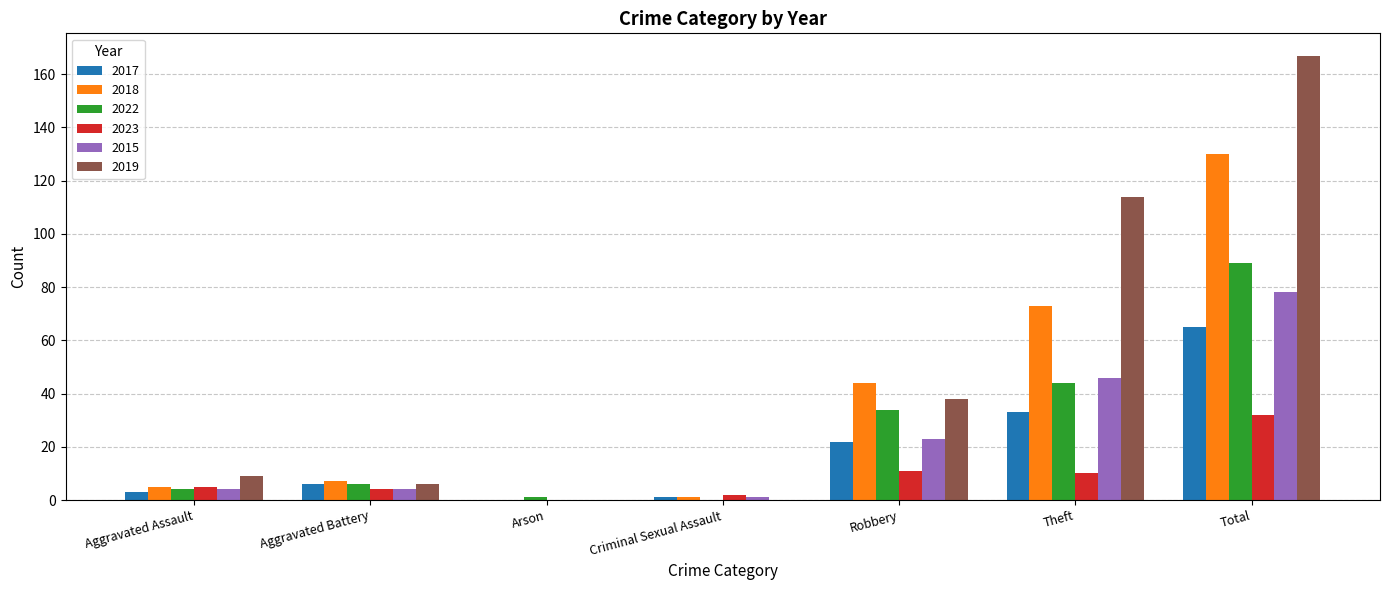

Is the value of 2018 at Aggravated Battery greater than the value of 2023 at Aggravated Battery?

Yes